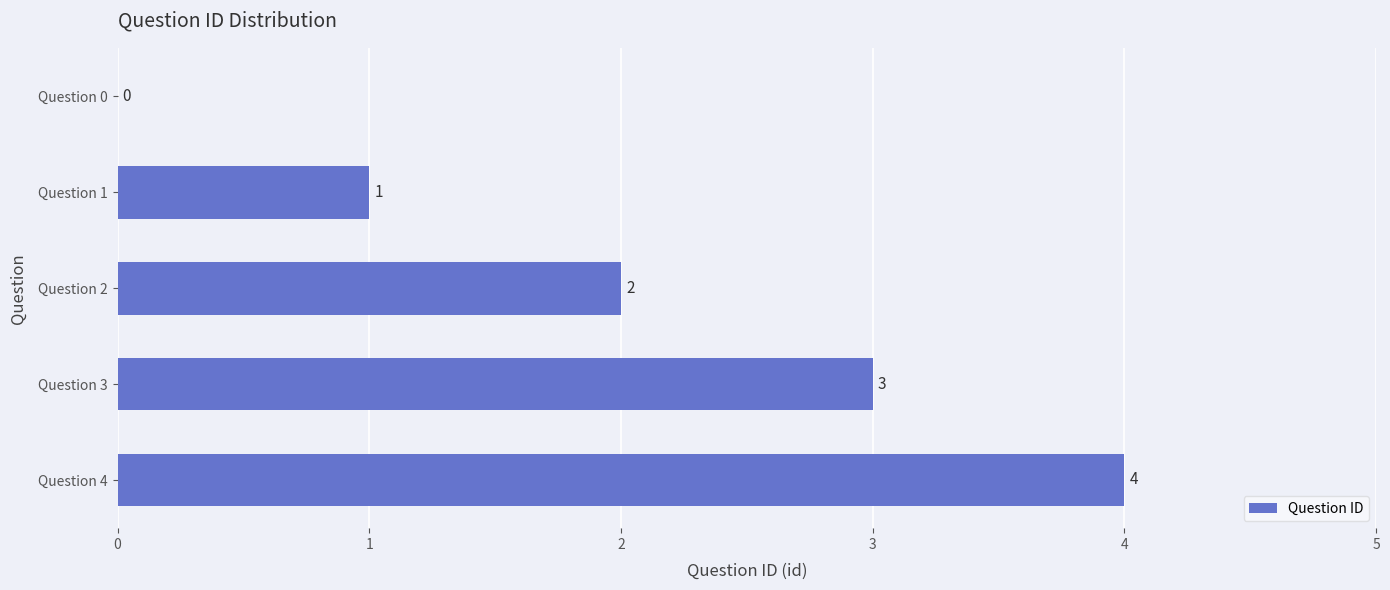

What is the change in value from Question 0 to Question 1?

+1